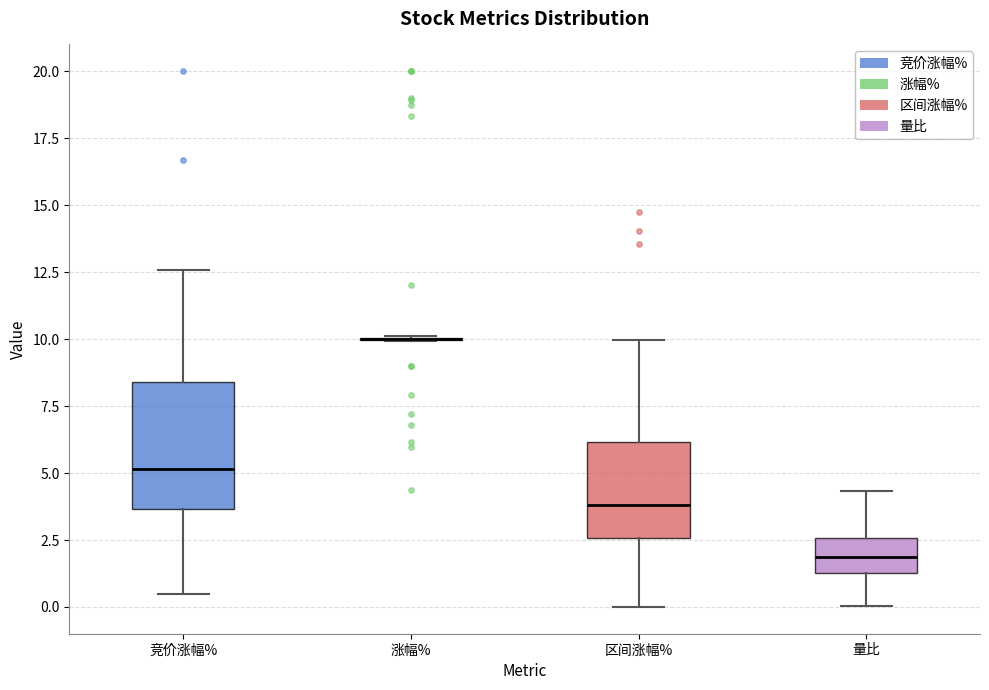

Reading left to right, read every box against the y-axis: the position of its median line, the range the box covers, and the ends of its whiskers. The values are not printed on the chart, so give them approximately, as read against the axis.

竞价涨幅%: median 5.0, box 3.5 to 8.5, whiskers 0.5 to 12.5
涨幅%: box collapsed to a line at 10.0, whiskers 10.0 to 10.0
区间涨幅%: median 4.0, box 2.5 to 6.0, whiskers 0.0 to 10.0
量比: median 2.0, box 1.5 to 2.5, whiskers 0.0 to 4.5